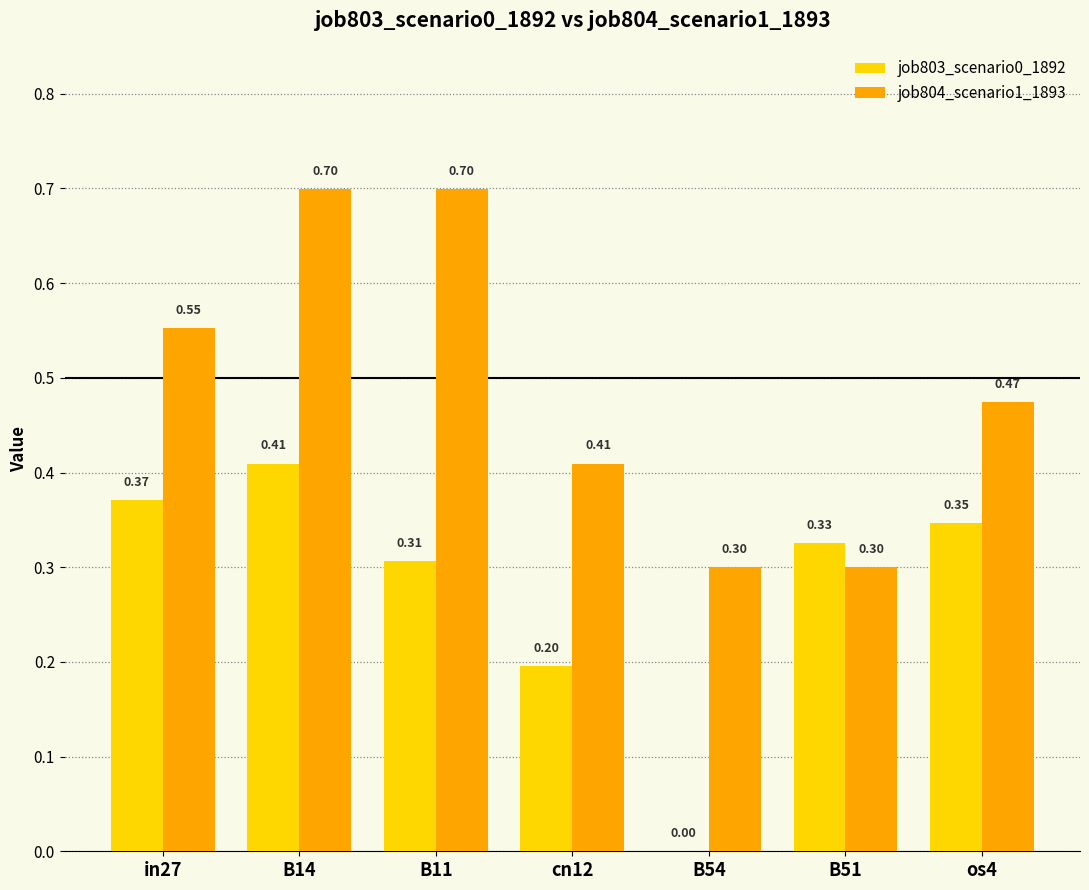

What is the sum of the job804_scenario1_1893 values at in27 and B51?

0.9